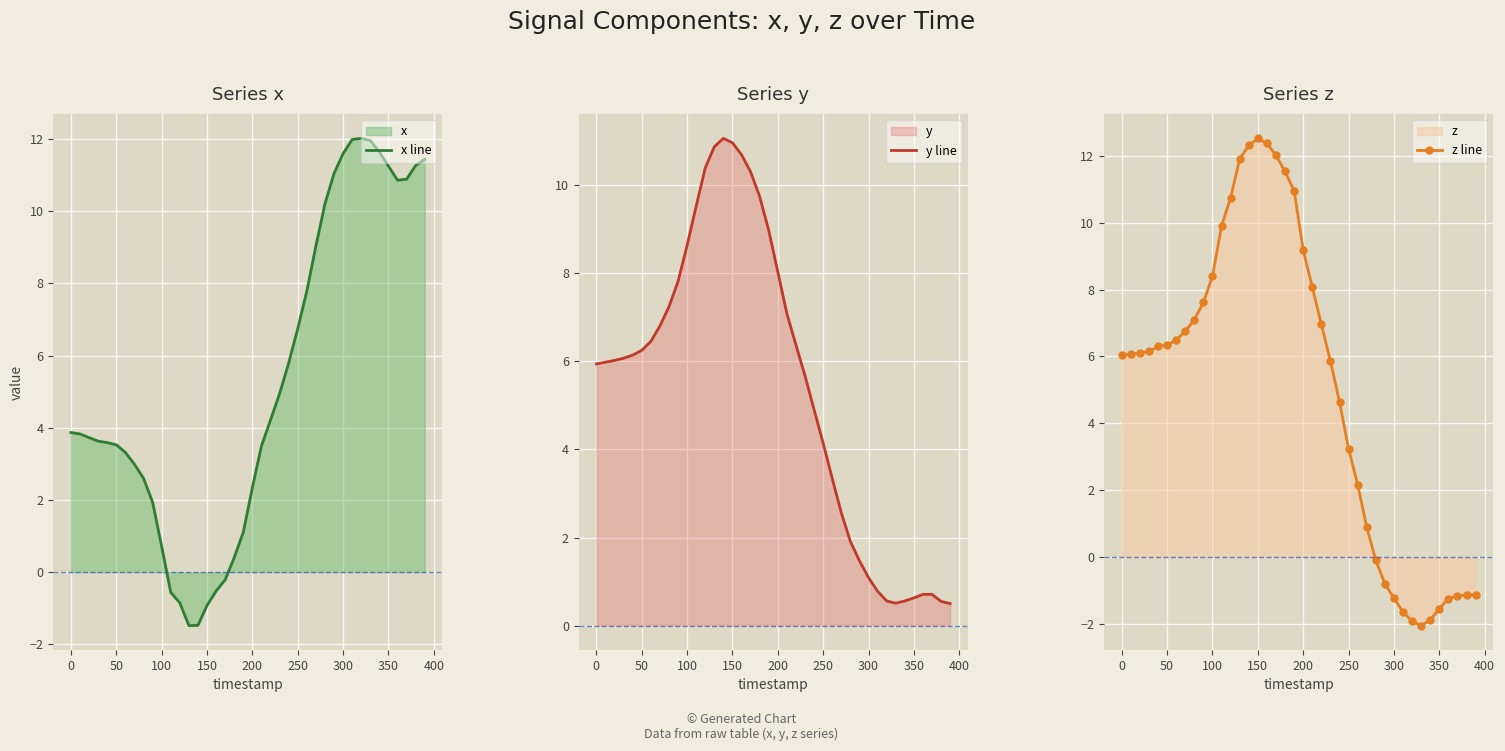

What are all the series names shown in the legend?

x line, y line, z line